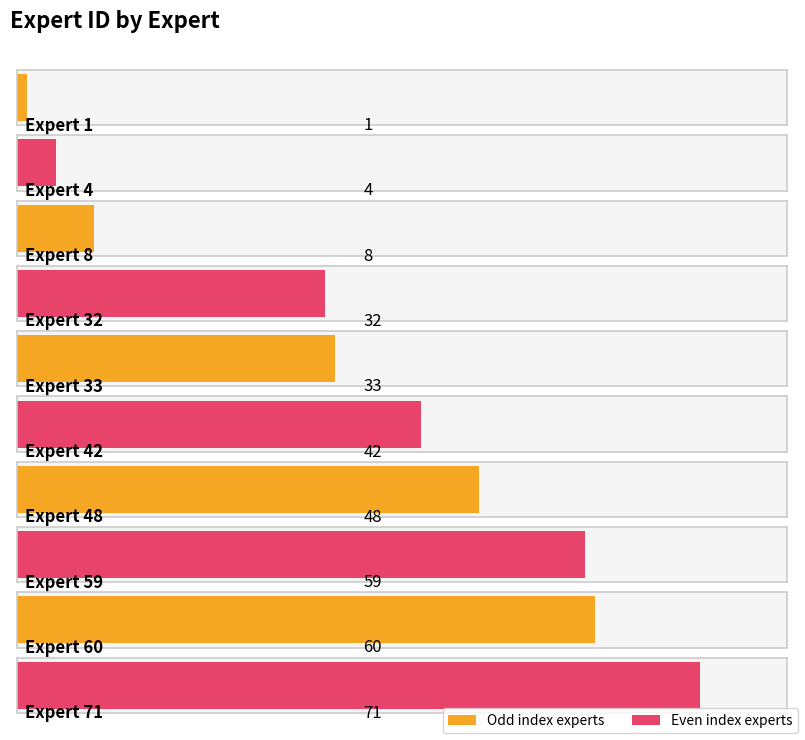

Does the chart contain any negative values?

No